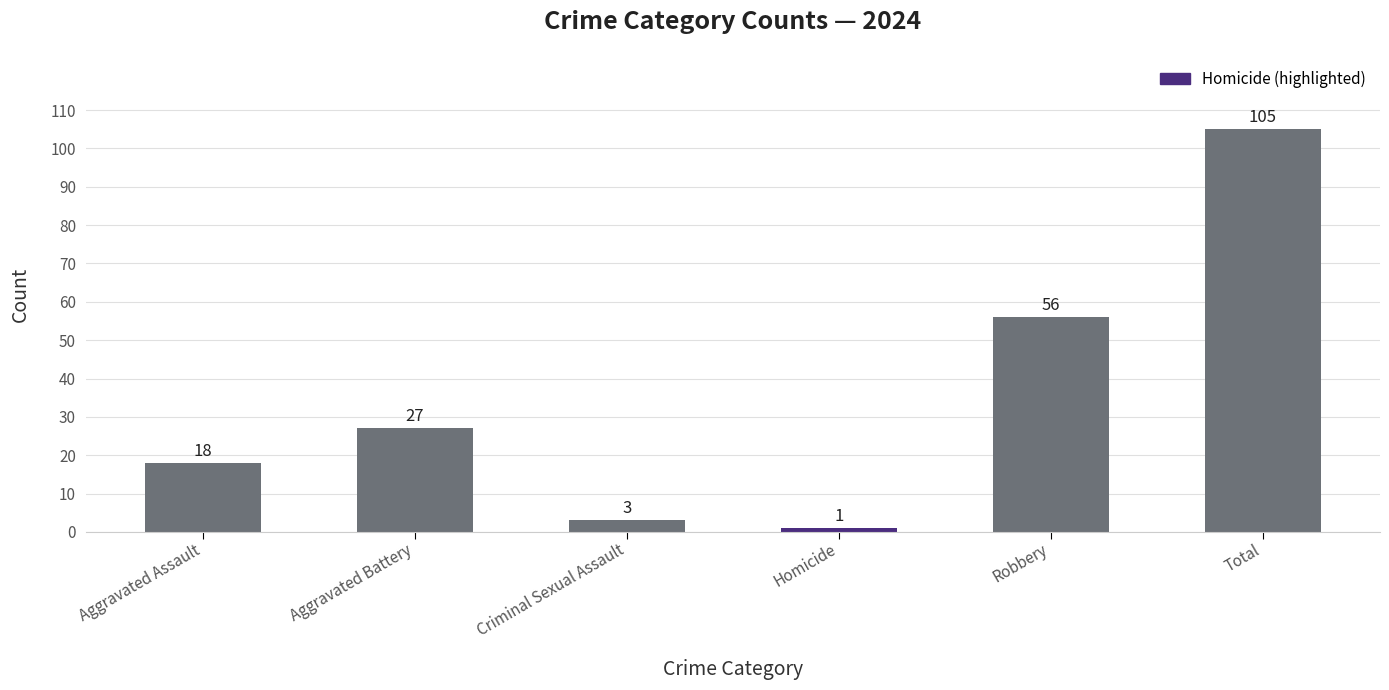

Reading left to right, transcribe all the data shown in this chart.

Aggravated Assault=18	Aggravated Battery=27	Criminal Sexual Assault=3	Homicide=1	Robbery=56	Total=105